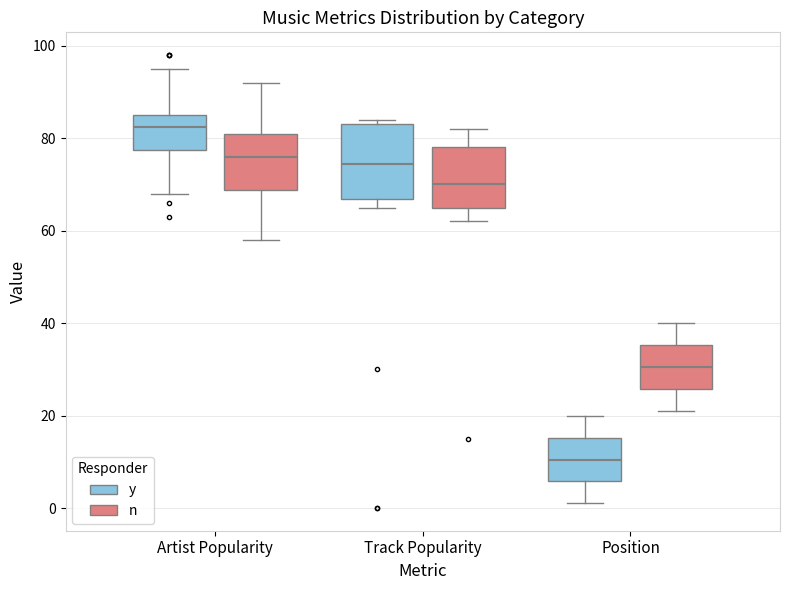

Reading left to right, transcribe this box plot: for each box, give where its median line is, the range the box spans, and where its two whiskers end, as read against the y-axis. The values are not printed on the chart, so give them approximately, as read against the axis.

Artist Popularity (y): median 82, box 78 to 86, whiskers 68 to 96
Artist Popularity (n): median 76, box 68 to 82, whiskers 58 to 92
Track Popularity (y): median 74, box 66 to 84, whiskers 66 (just below the box's lower edge) to 84 (just above the box's upper edge)
Track Popularity (n): median 70, box 66 to 78, whiskers 62 to 82
Position (y): median 10, box 6 to 16, whiskers 2 to 20
Position (n): median 30, box 26 to 36, whiskers 22 to 40